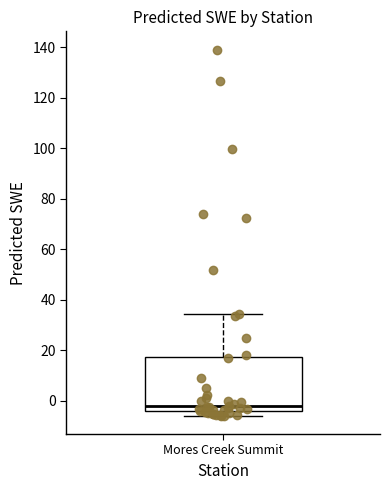

Transcribe this box plot: give where the median line is, the range the box spans, and where the two whiskers end, as read against the y-axis. The values are not printed on the chart, so give them approximately, as read against the axis.

median -2, box -4 to 18, whiskers -6 to 34